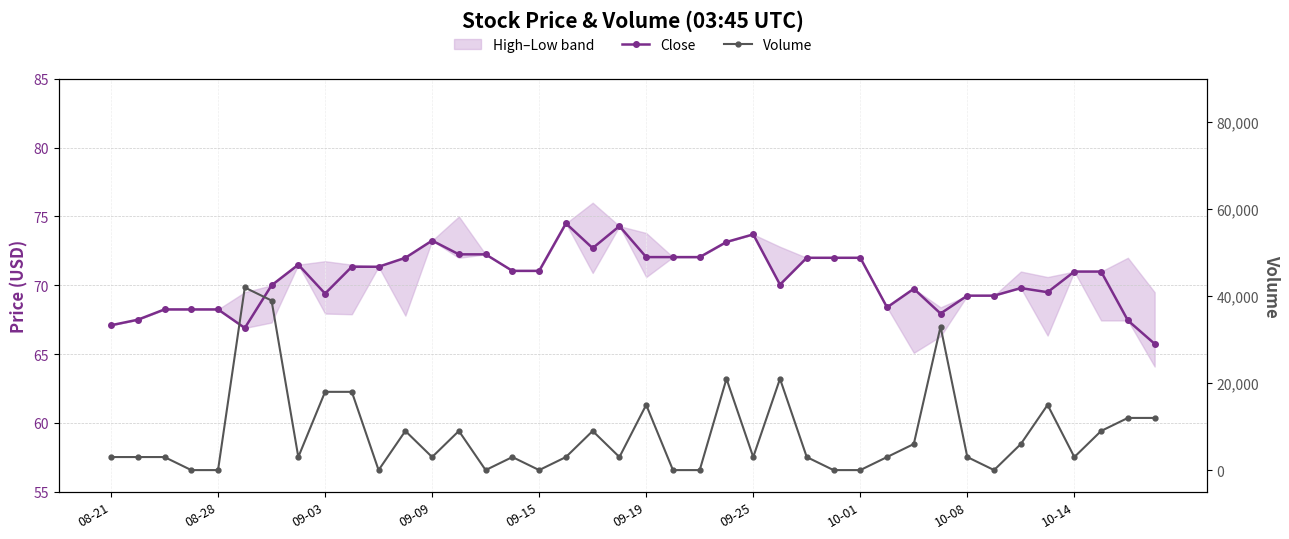

What is the greatest value displayed?

42000.0